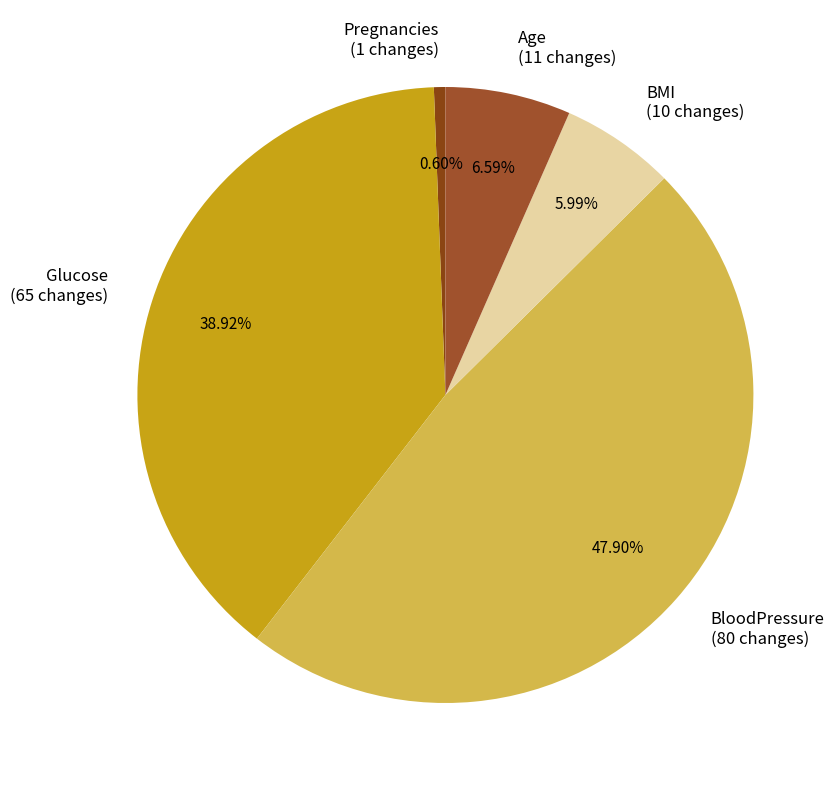

Is there any slice that represents more than half of the pie?

No